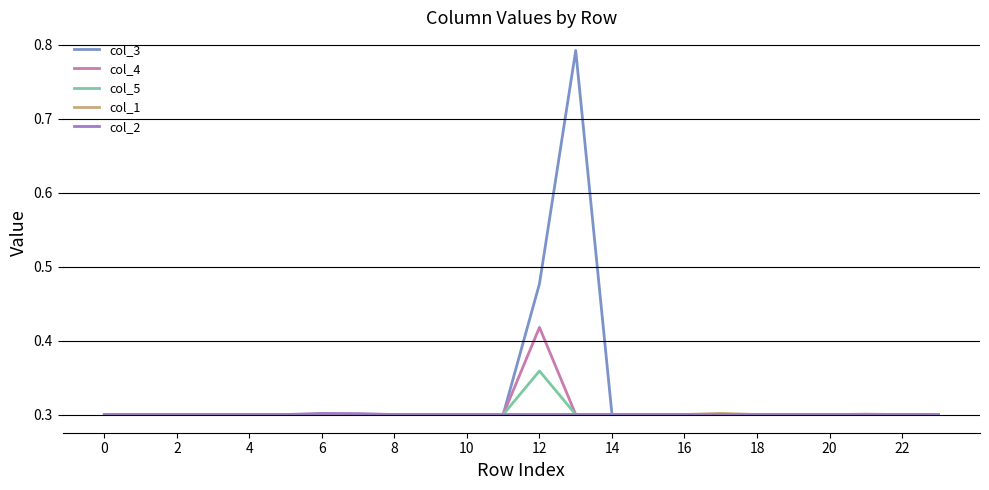

Which series has the largest range (max minus min)?

col_3